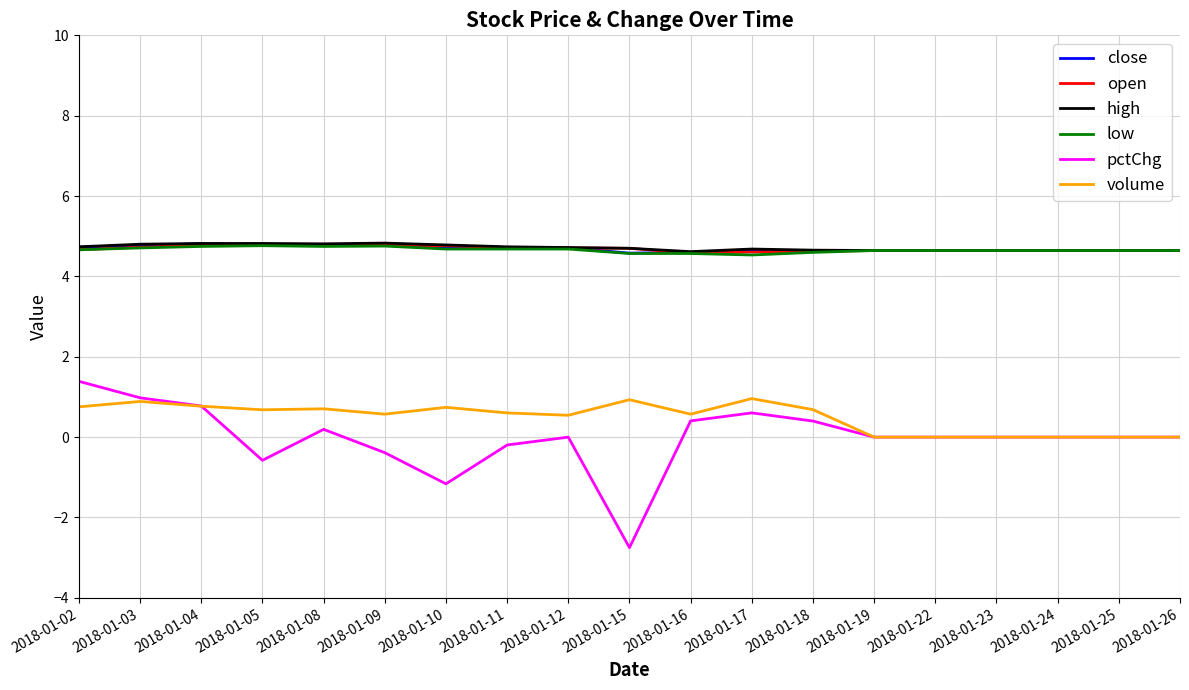

True or false: close and volume cross at least once.

False